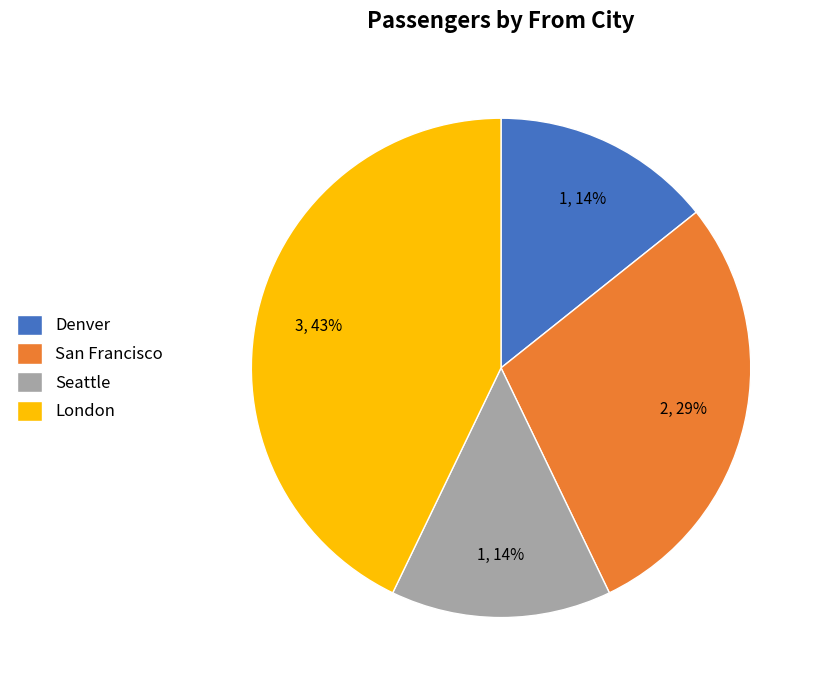

To the nearest percent, what portion does London represent?

43%